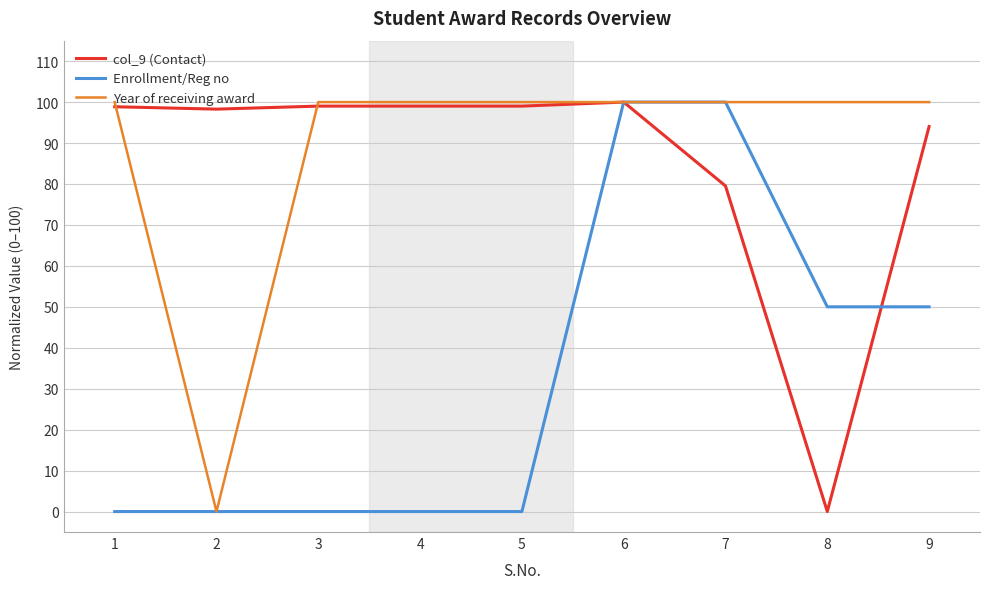

The Enrollment/Reg no series shows 50.0 at 9. True or false?

True